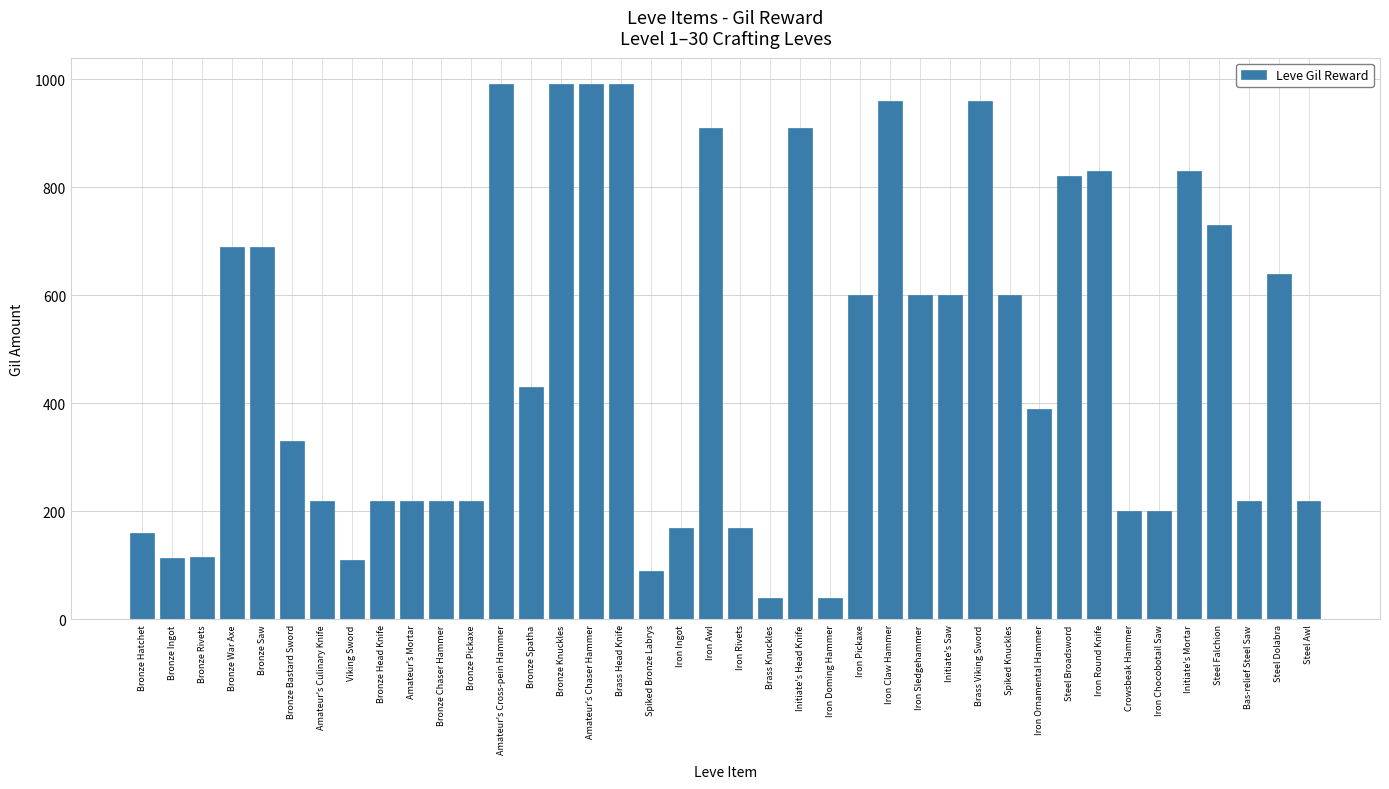

True or false: the data shows 90 at Spiked Bronze Labrys.

True